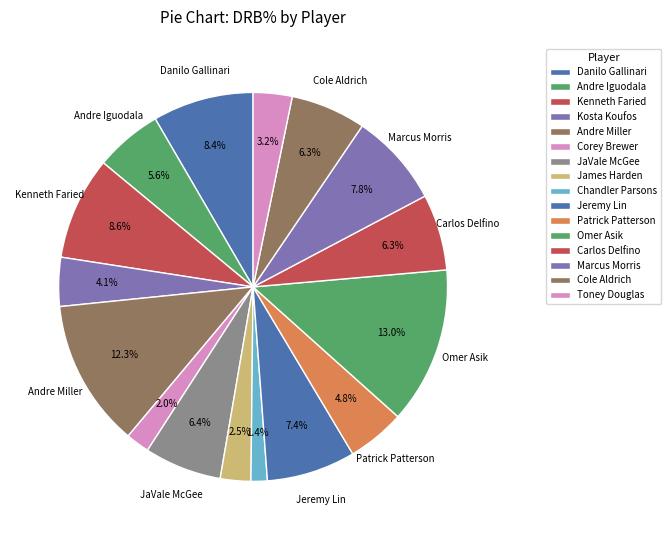

What percentage is the Andre Miller slice, to the nearest percent?

12%